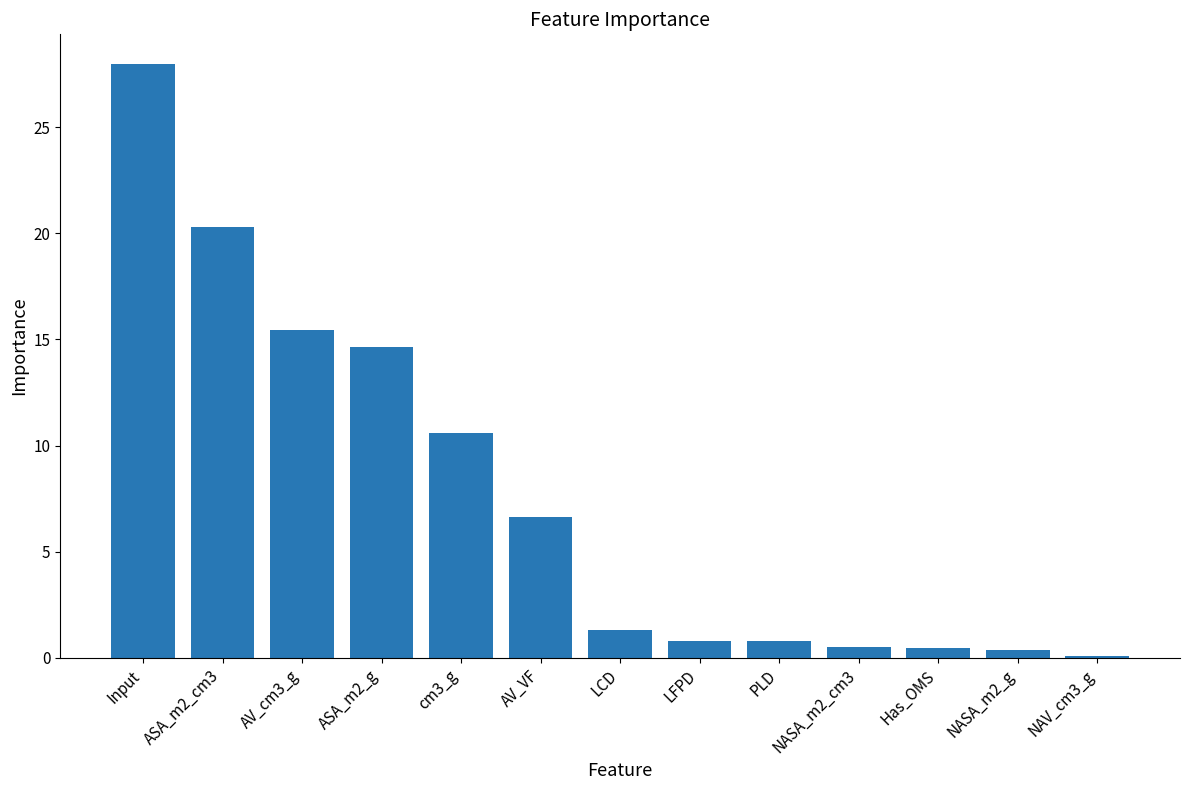

Approximately how many times larger is the value at Input compared to AV_cm3_g?

1.8